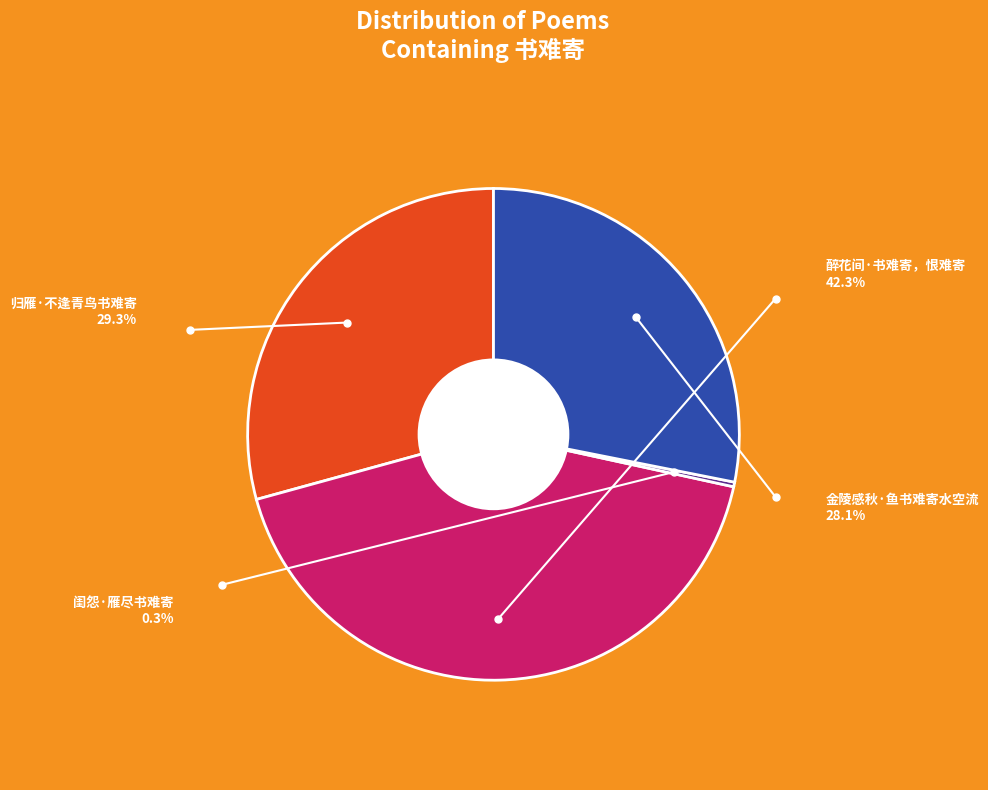

Between 醉花间·书难寄，恨难寄 and 归雁·不逢青鸟书难寄, which is larger?

醉花间·书难寄，恨难寄